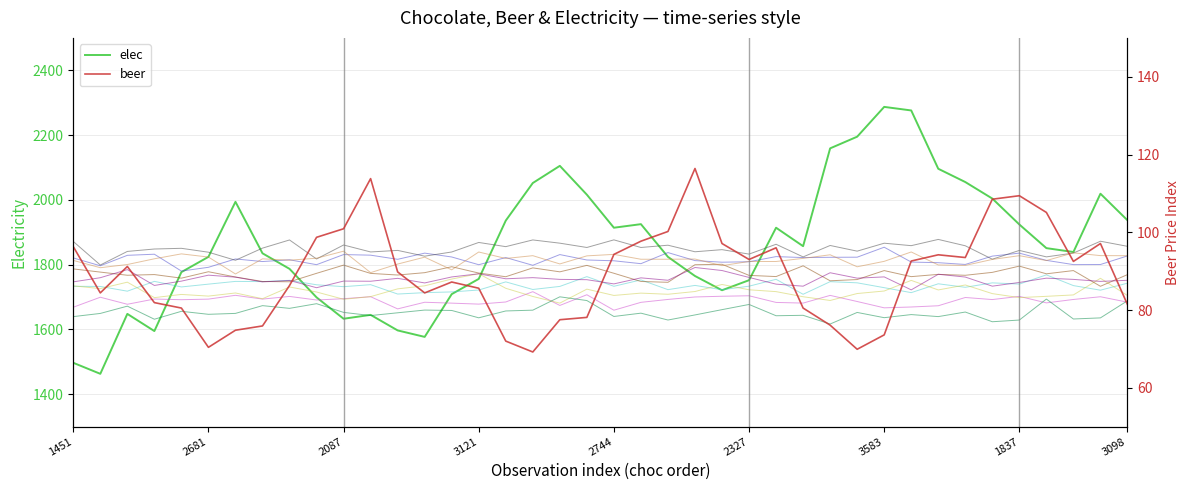

In elec, how many points are lower than both neighbors (excluding endpoints)?

8